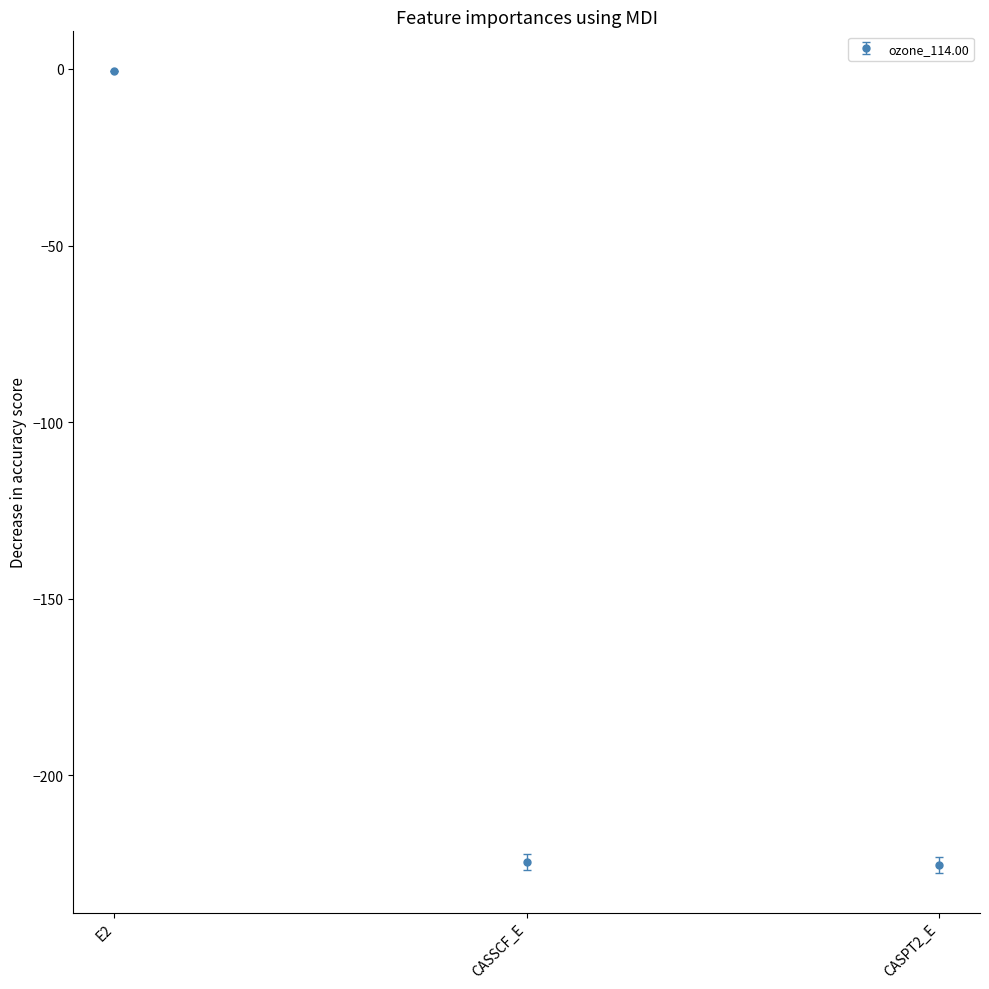

How many categories are shown in the chart?

3